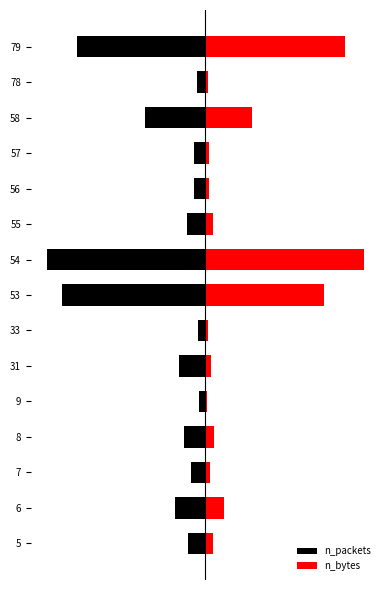

What is the sum of all n_bytes values?

16.7